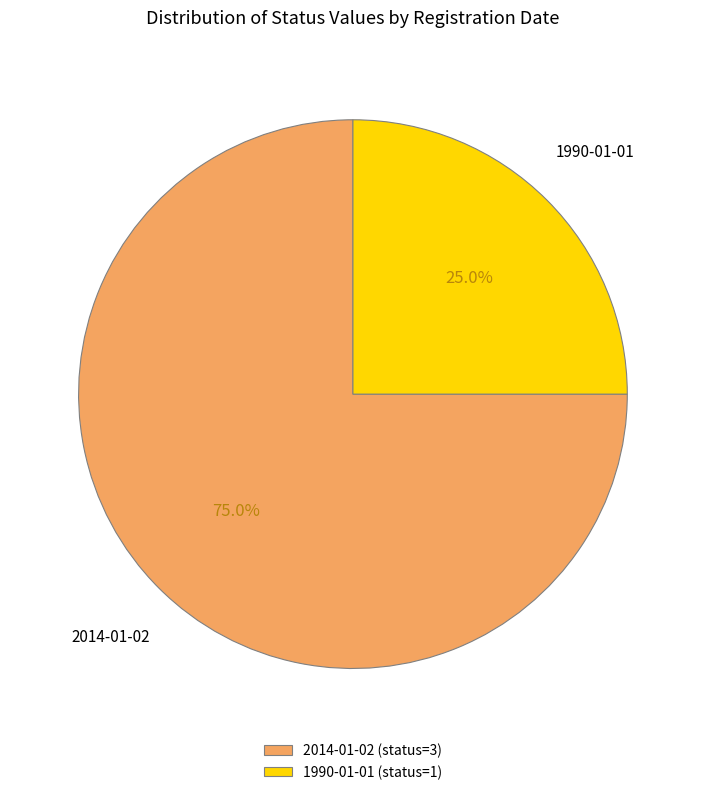

Between 2014-01-02 (status=3) and 1990-01-01 (status=1), which is larger?

2014-01-02 (status=3)